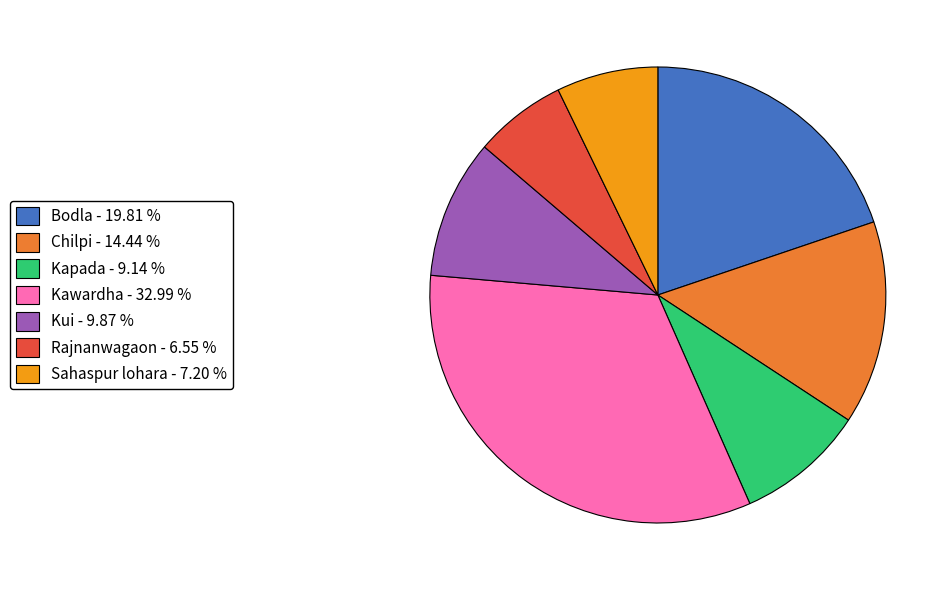

Is there any slice that represents more than half of the pie?

No